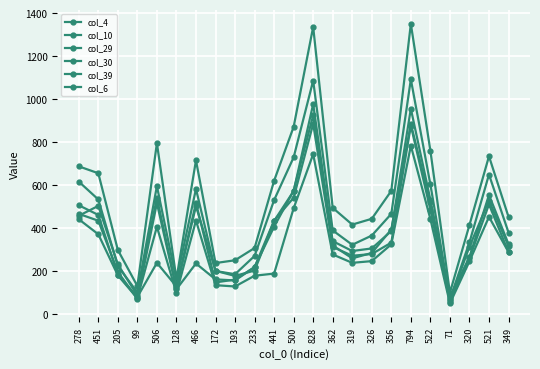

What is the value of the col_10 point at the 9th from the left?

128